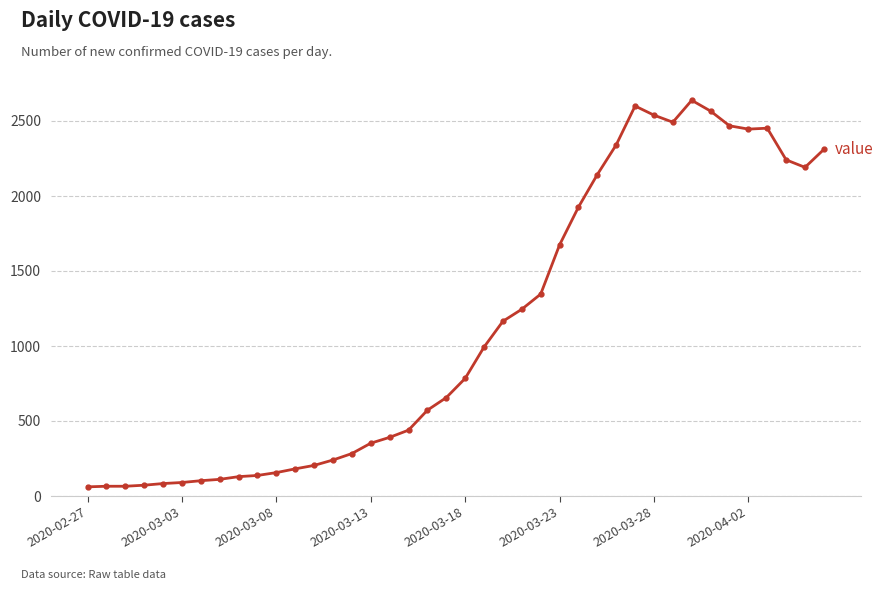

What is the value of the 13th point from the left?

204